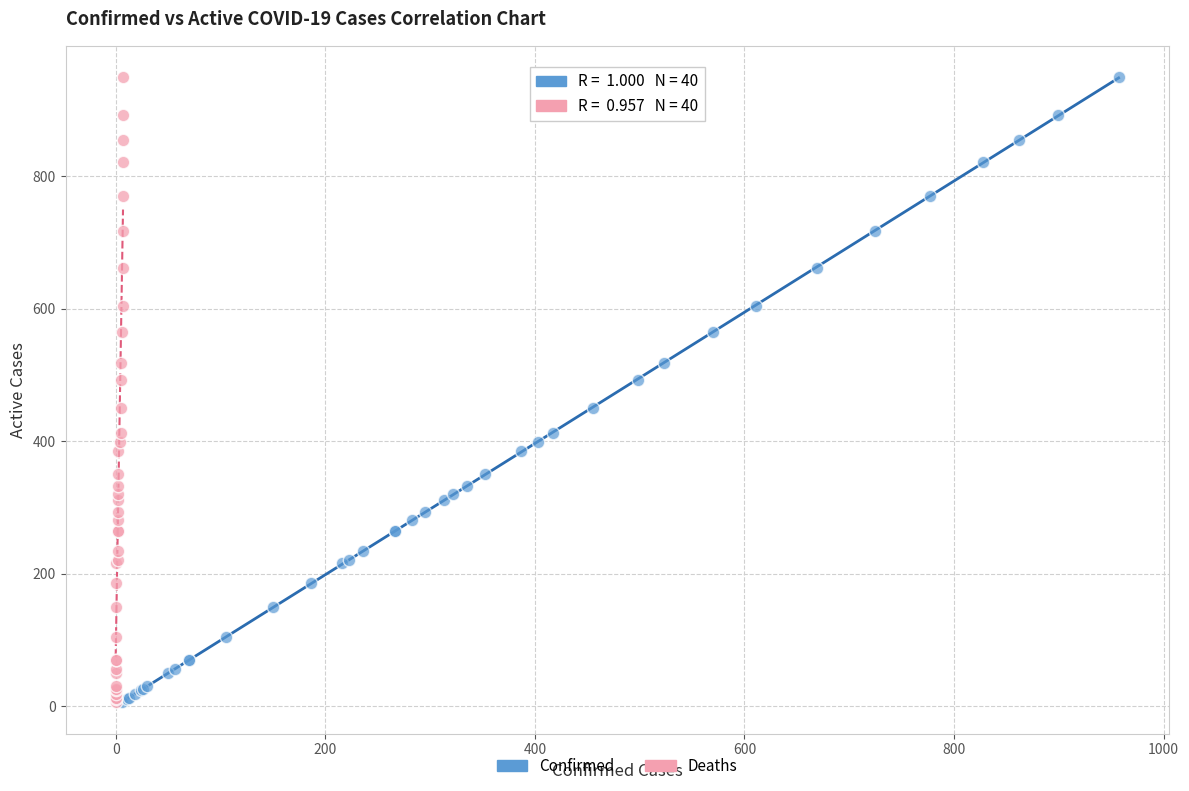

What are all the series names shown in the legend?

Confirmed, Deaths